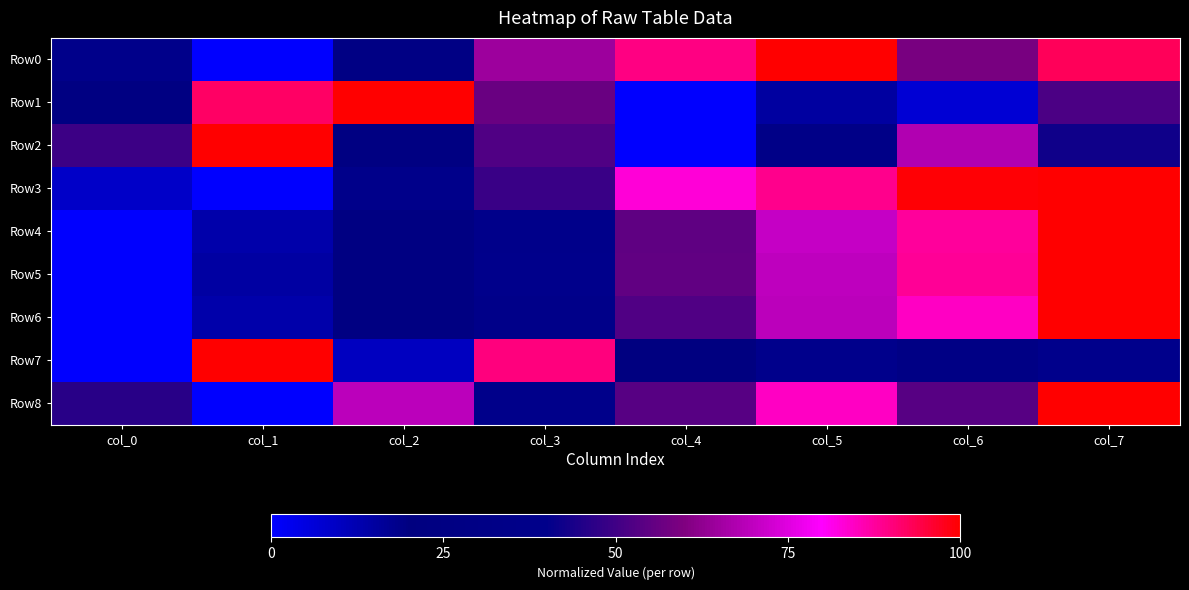

How many categories are shown in the chart?

8